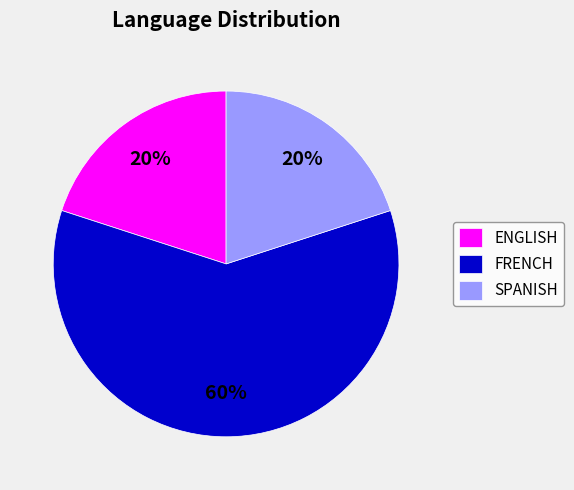

Is it true that FRENCH is 60% of the pie?

True